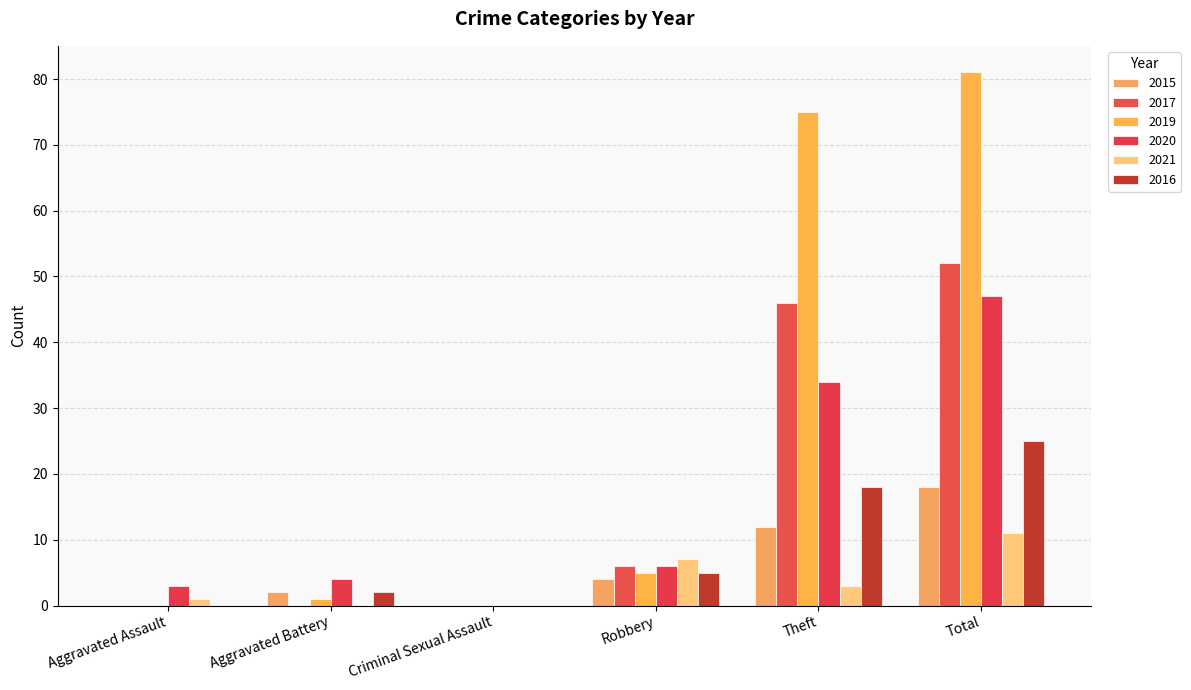

At which label is 2019 closest to 40?

Robbery